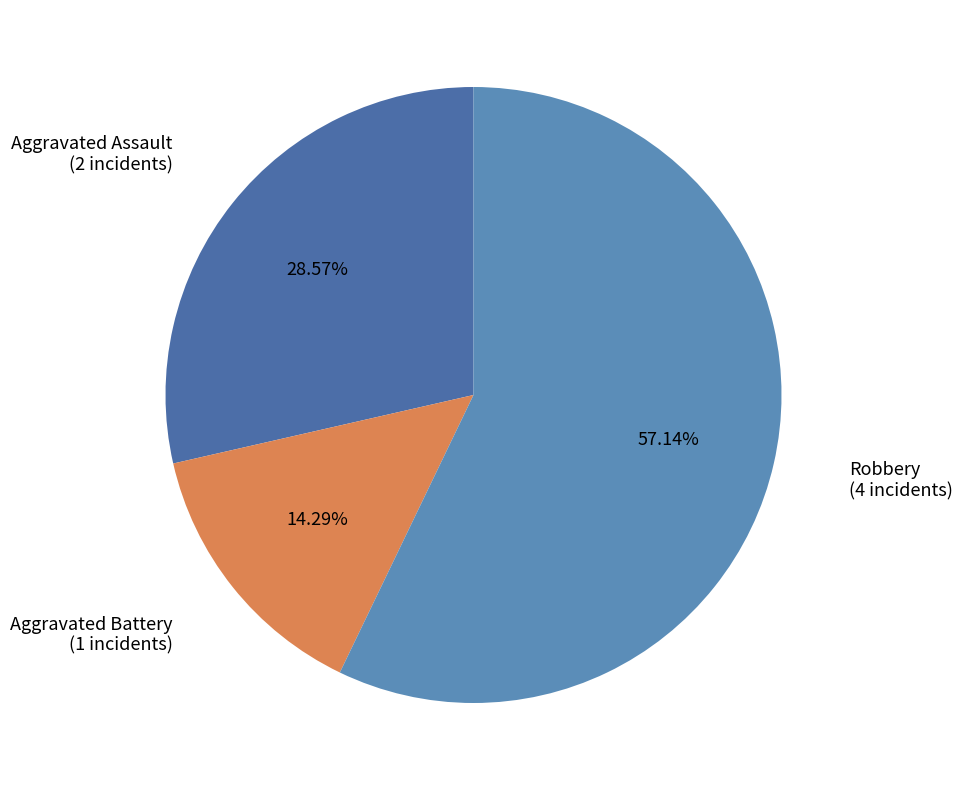

To the nearest percent, what is the difference between the Aggravated Battery and Aggravated Assault slice percentages?

14%